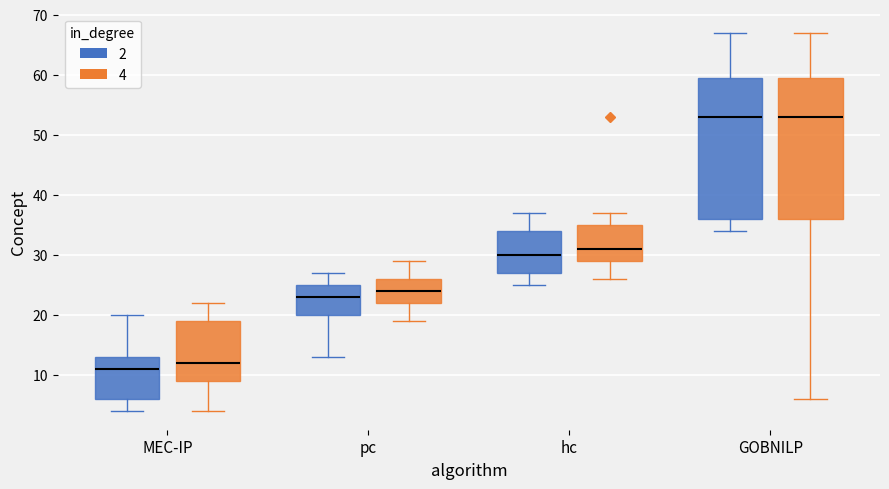

Reading left to right, transcribe this box plot: for each box, give where its median line is, the range the box spans, and where its two whiskers end, as read against the y-axis. The values are not printed on the chart, so give them approximately, as read against the axis.

MEC-IP (2): median 11, box 6 to 13, whiskers 4 to 20
MEC-IP (4): median 12, box 9 to 19, whiskers 4 to 22
pc (2): median 23, box 20 to 25, whiskers 13 to 27
pc (4): median 24, box 22 to 26, whiskers 19 to 29
hc (2): median 30, box 27 to 34, whiskers 25 to 37
hc (4): median 31, box 29 to 35, whiskers 26 to 37
GOBNILP (2): median 53, box 36 to 60, whiskers 34 to 67
GOBNILP (4): median 53, box 36 to 60, whiskers 6 to 67